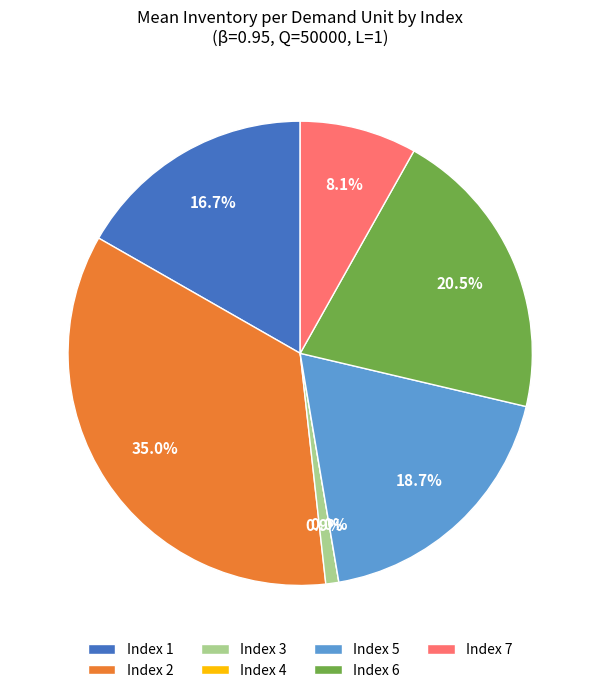

Does any single category account for the majority?

No